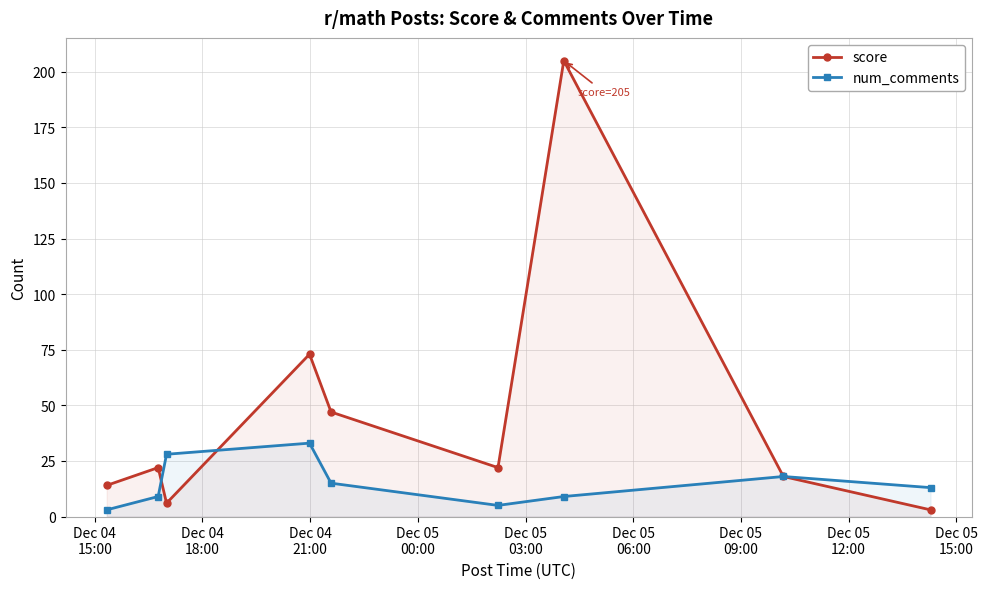

What is the greatest value displayed?

205